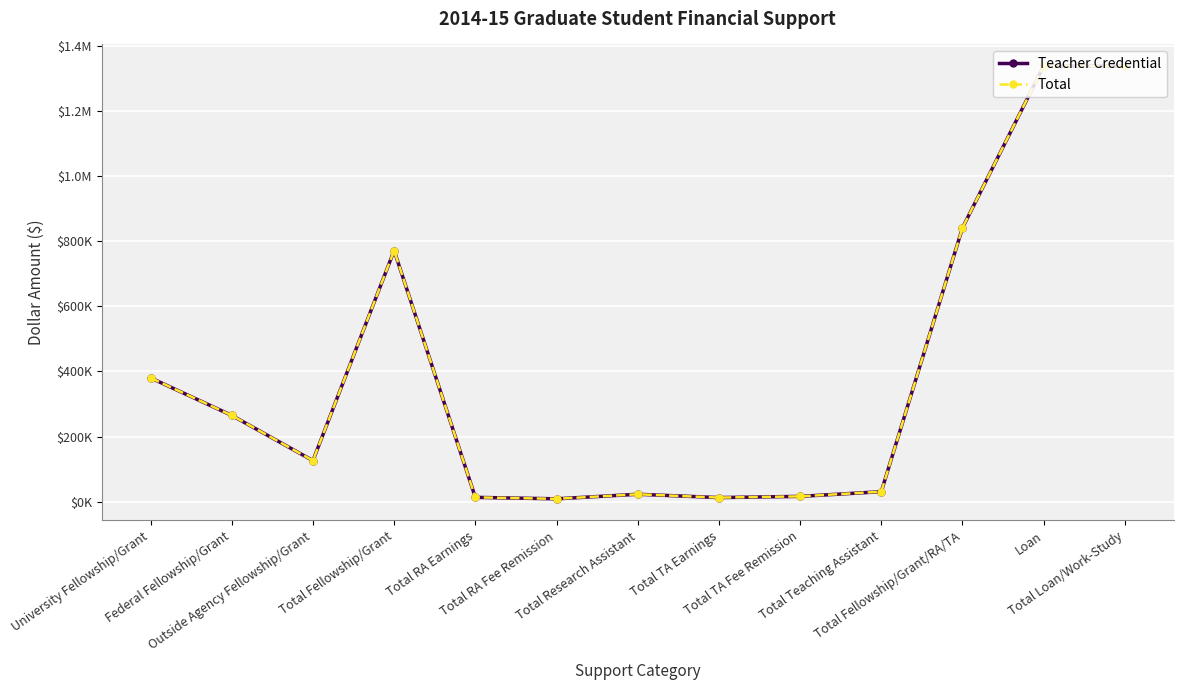

Does the chart have visible grid lines?

Yes